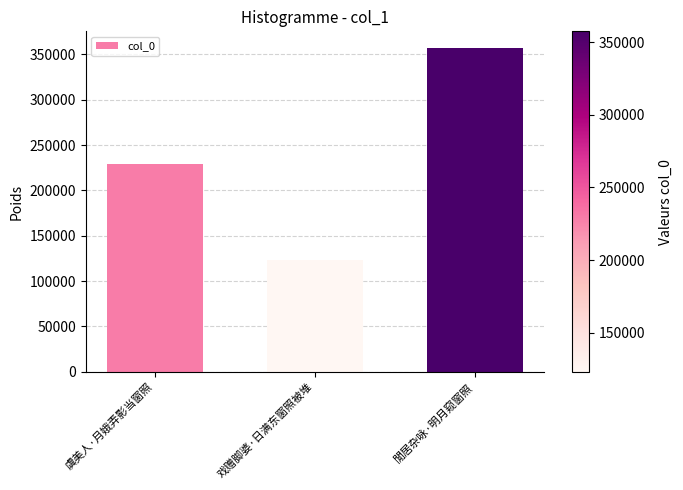

Approximately how many times larger is the value at 虞美人·月娥弄影当窗照 compared to 閒居杂咏·明月窥窗照?

0.6